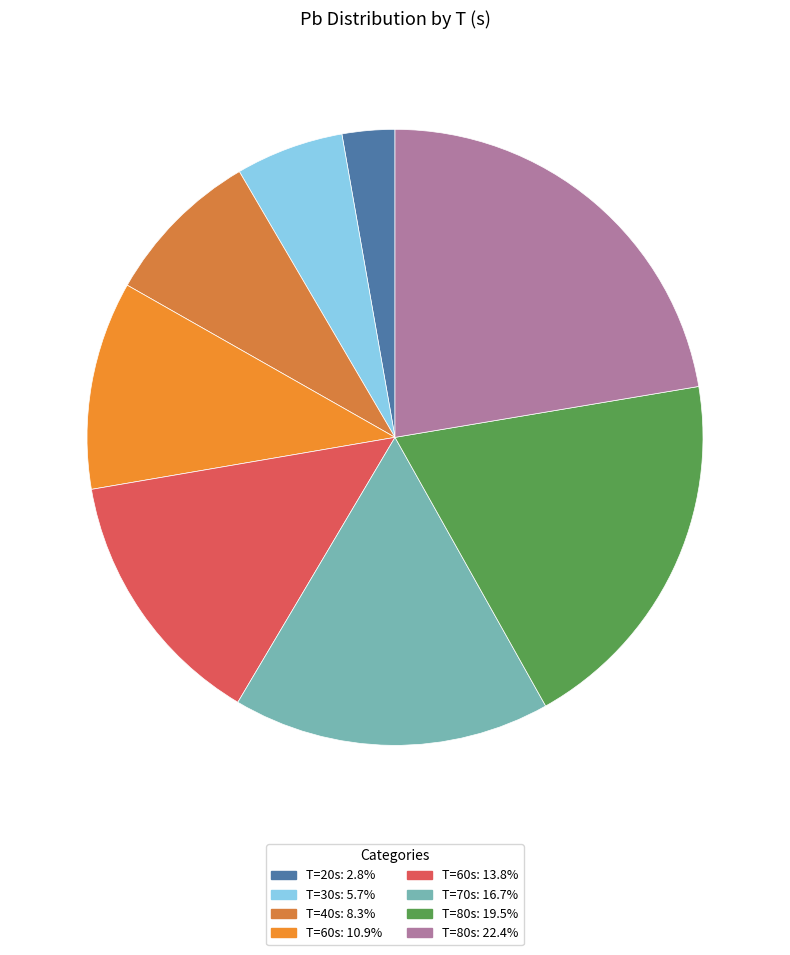

Is there any slice that represents more than half of the pie?

No